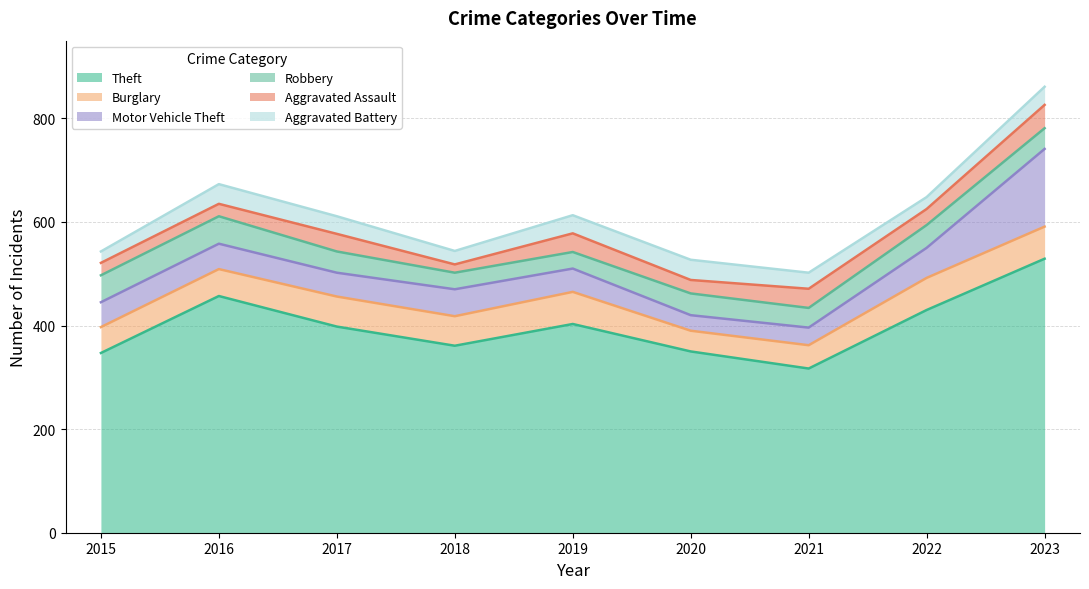

Is it true that Motor Vehicle Theft equals 49 at 2016?

True